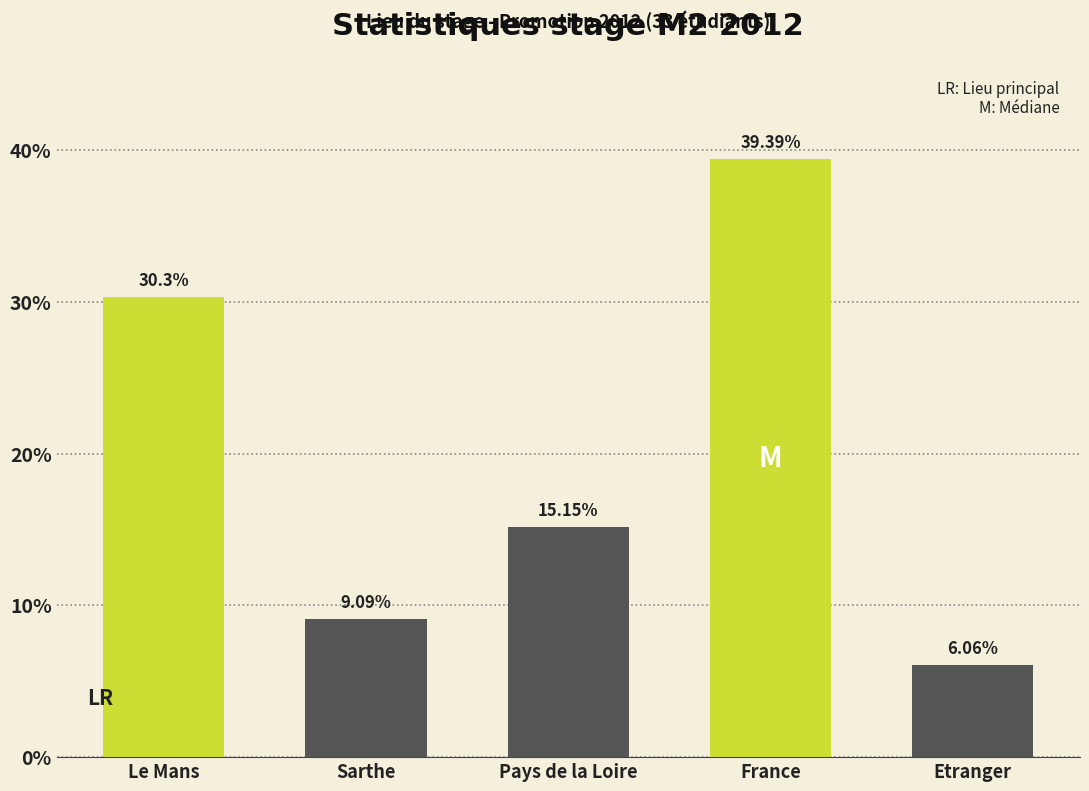

What is the label of the 4th bar from the left?

France